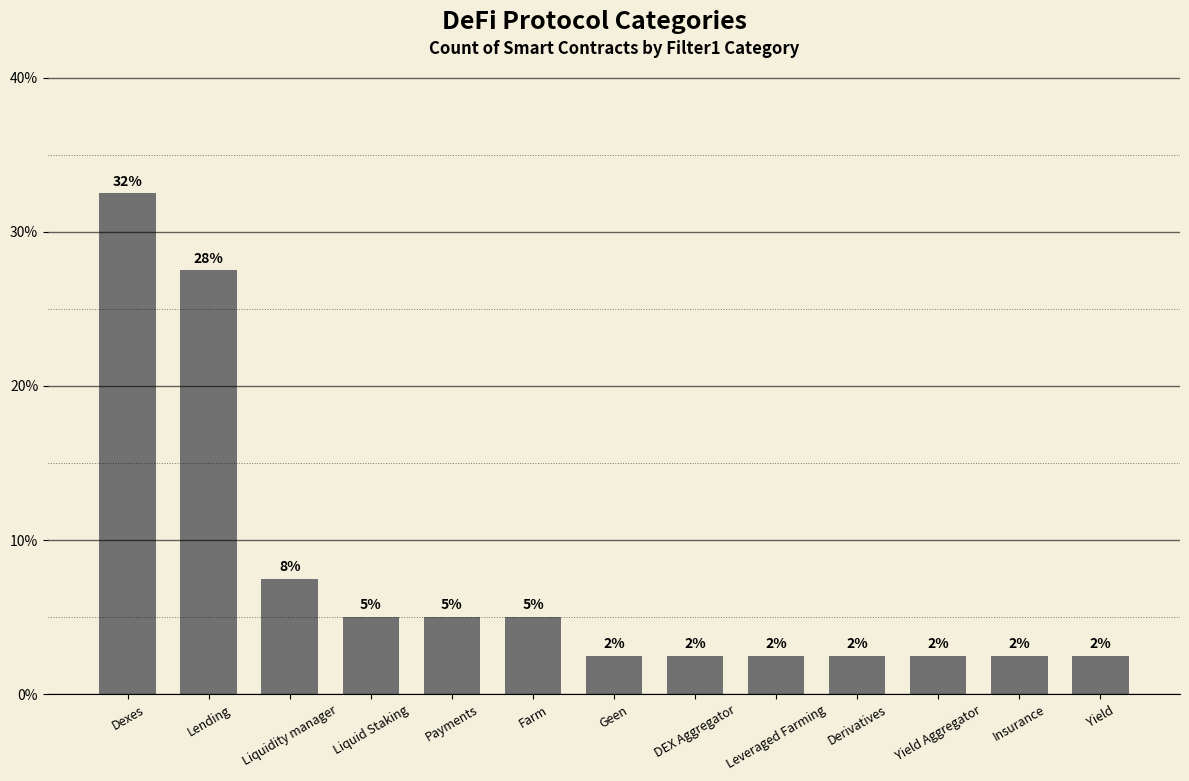

Between Insurance and Derivatives, which is larger?

Insurance